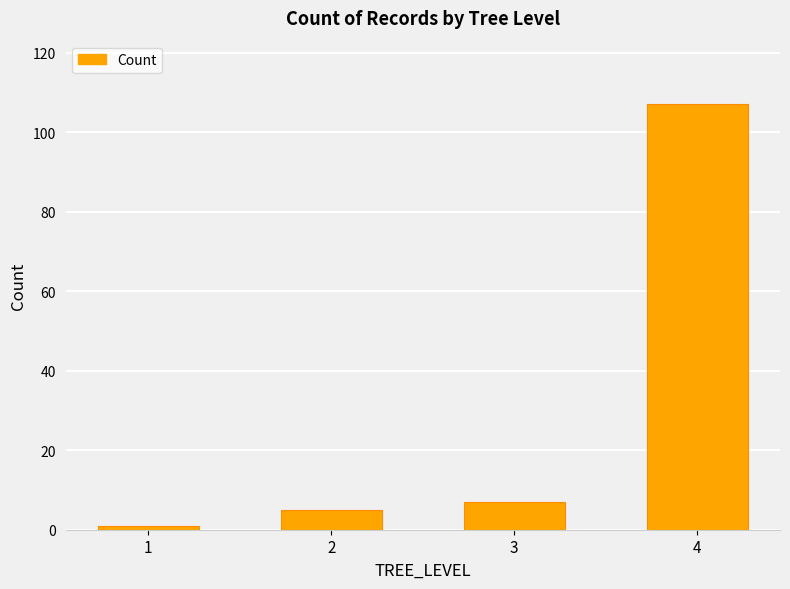

What is the value of the 2nd bar from the left?

5